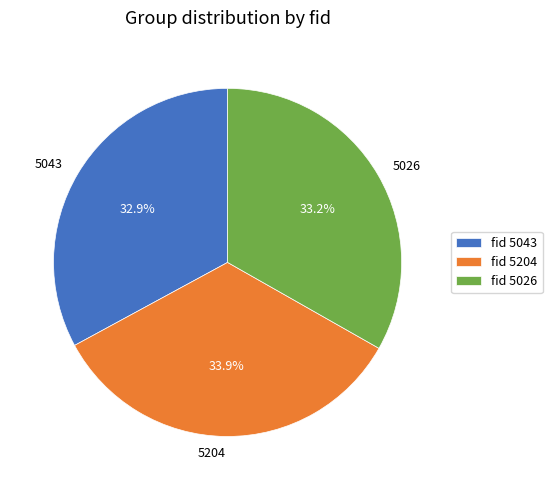

What portion of the pie excludes 5043?

67.1%